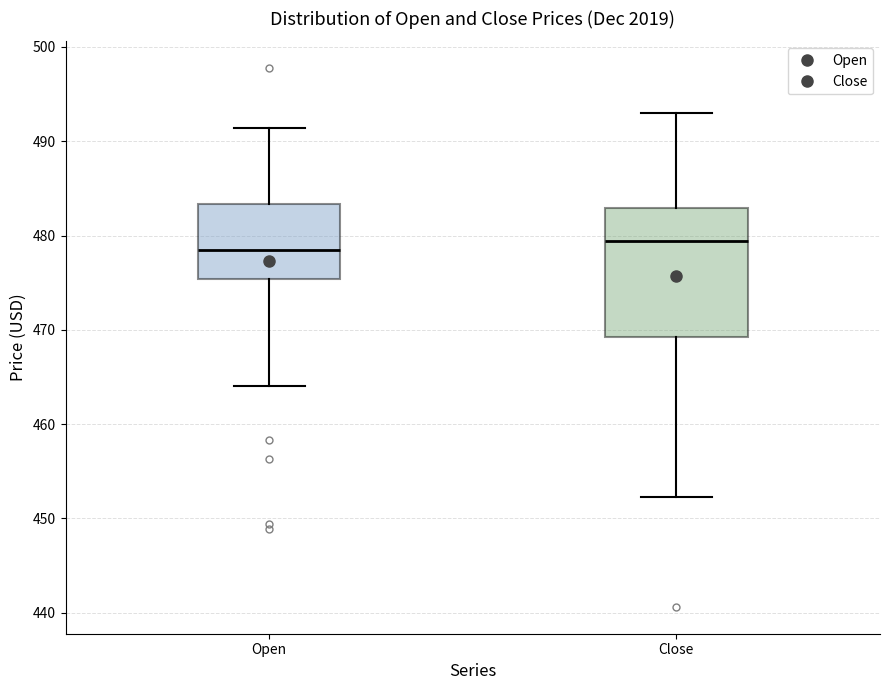

Which box is the tallest, from its lower edge to its upper edge?

Close